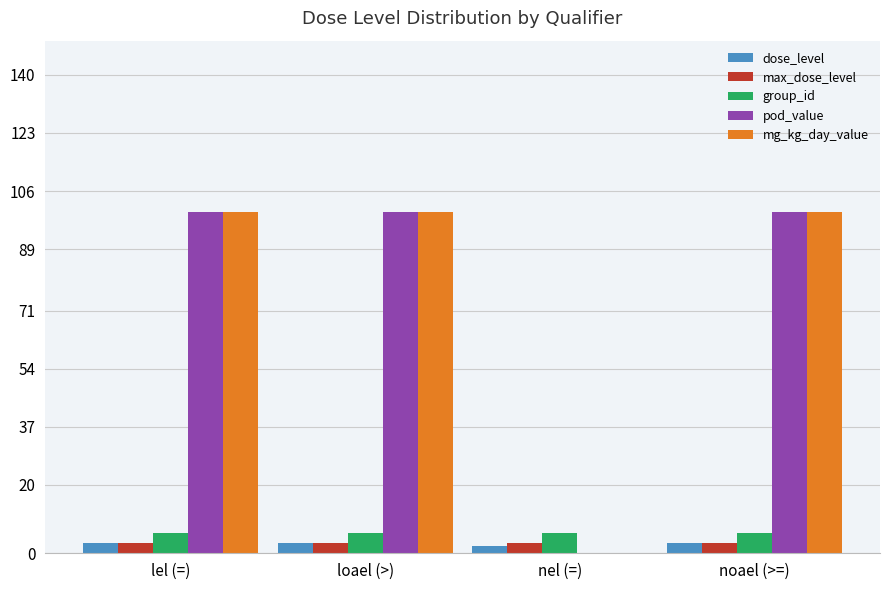

What is the average value of the mg_kg_day_value series?

75